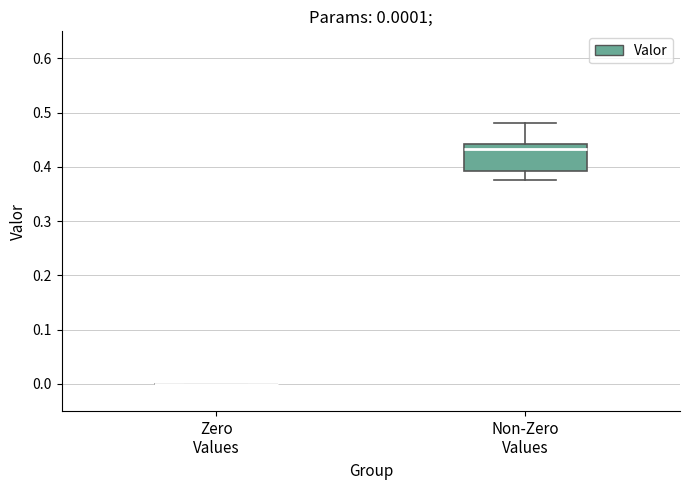

Which box is the tallest, from its lower edge to its upper edge?

Non-Zero Values